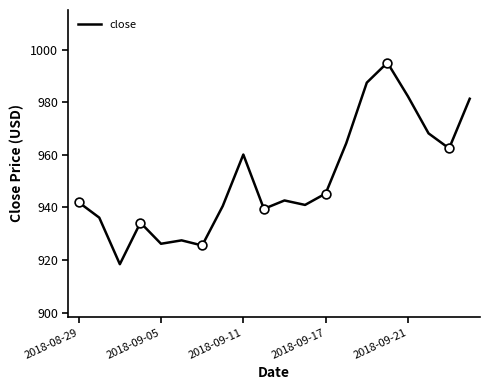

What is the difference between the maximum and minimum values?

76.6